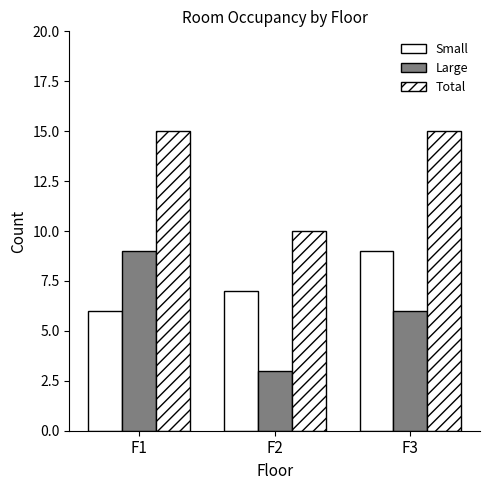

Which series has the widest spread of values?

Large